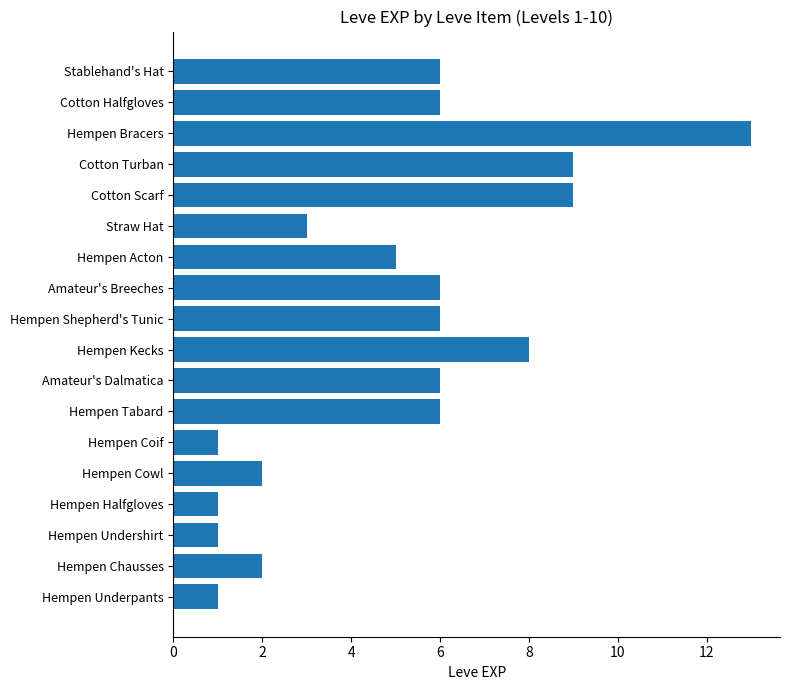

The chart shows a value of 1 at Hempen Undershirt. True or false?

True